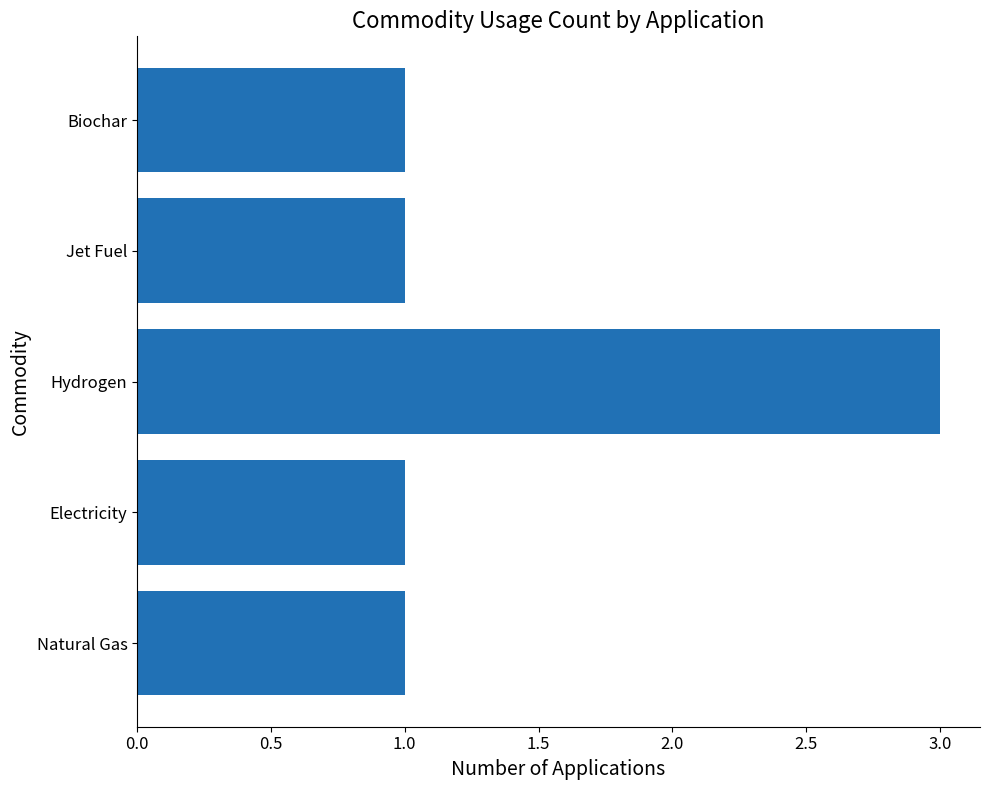

What is the change in value from Natural Gas to Hydrogen?

+2